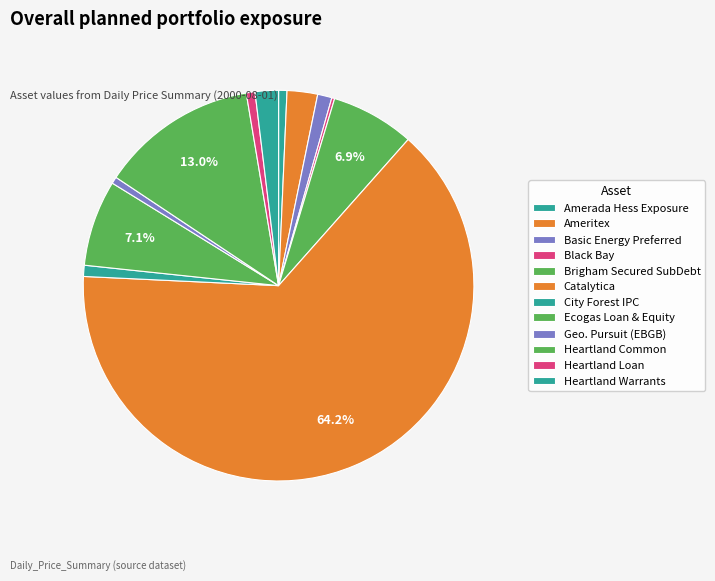

Is it true that Ameritex is 1% of the pie?

False